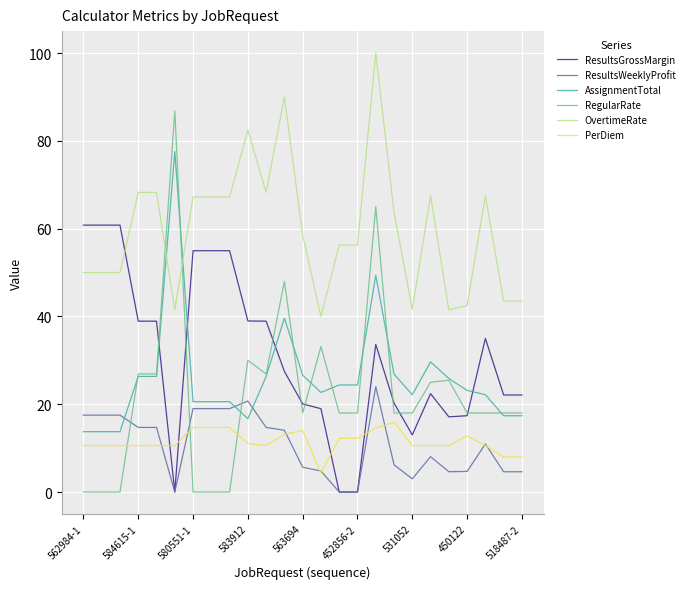

How many times do AssignmentTotal and ResultsGrossMargin cross each other?

4